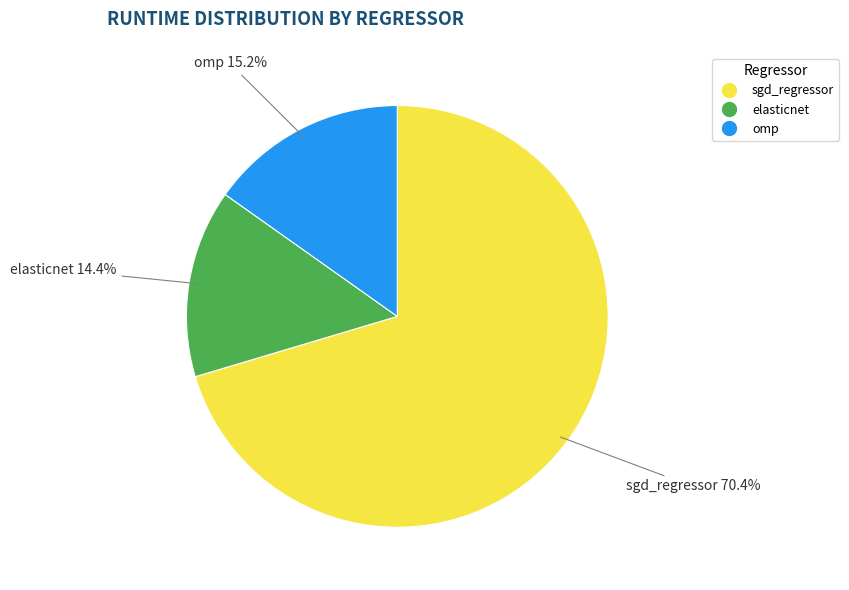

Is there a majority slice in this chart?

Yes